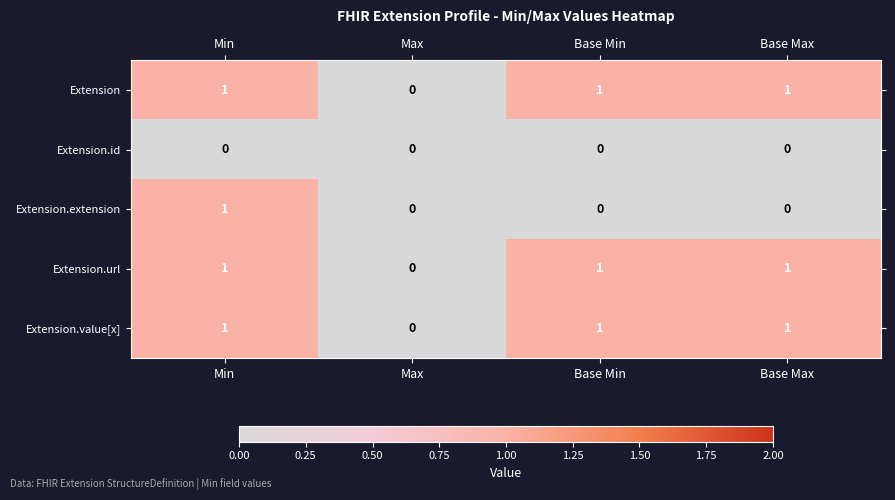

Is the value of Extension at Max greater than the value of Extension.value[x] at Base Min?

No